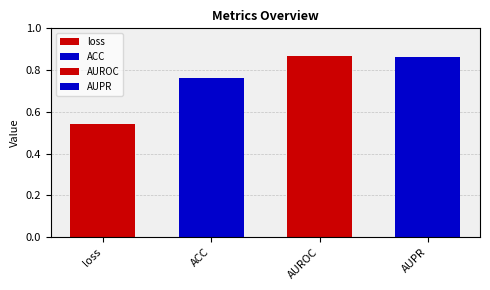

Which has a higher value, AUPR or ACC?

AUPR